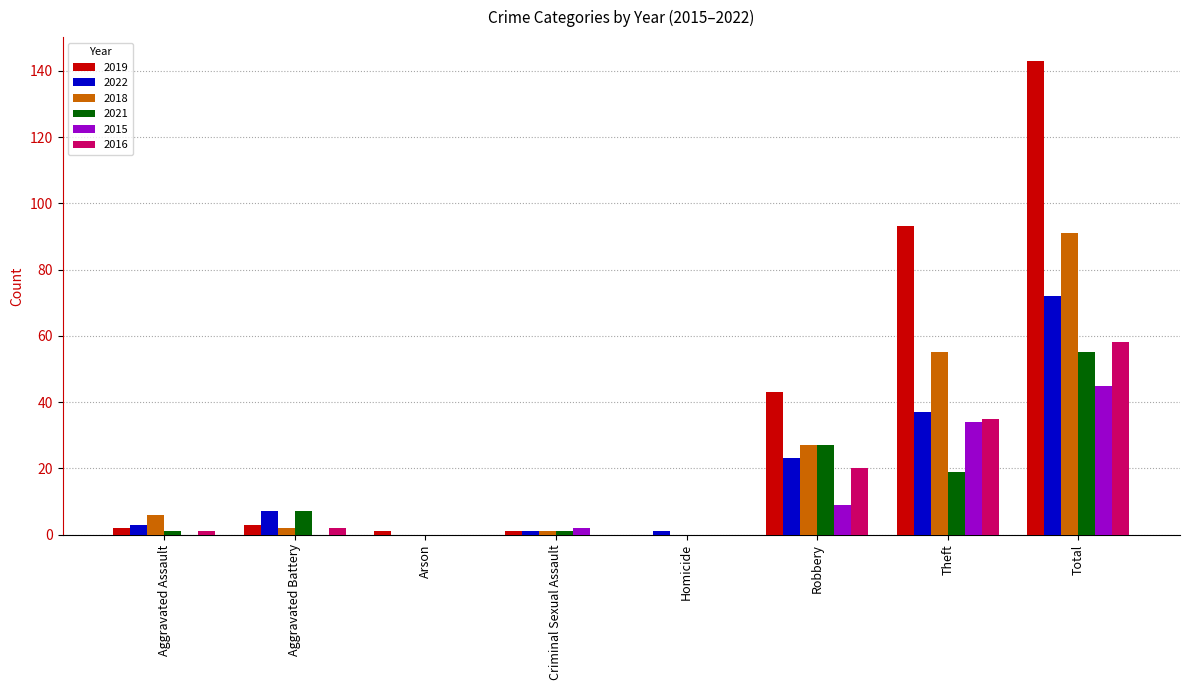

Reading left to right, transcribe all the data shown in this chart.

2019: 2	3	1	1	0	43	93	143
2022: 3	7	0	1	1	23	37	72
2018: 6	2	0	1	0	27	55	91
2021: 1	7	0	1	0	27	19	55
2015: 0	0	0	2	0	9	34	45
2016: 1	2	0	0	0	20	35	58